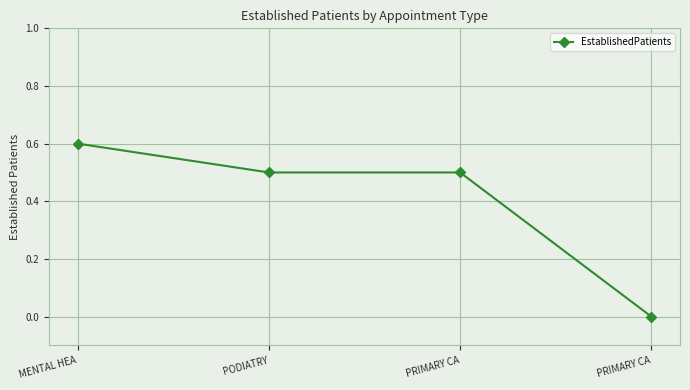

Which has a higher value, PRIMARY CA or PODIATRY?

PRIMARY CA